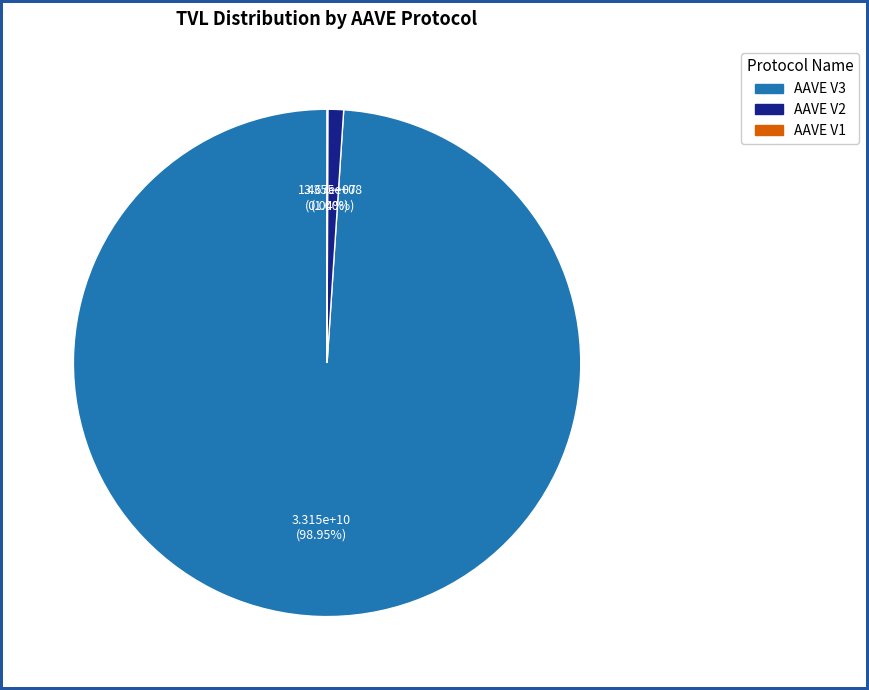

Does any single category account for the majority?

Yes